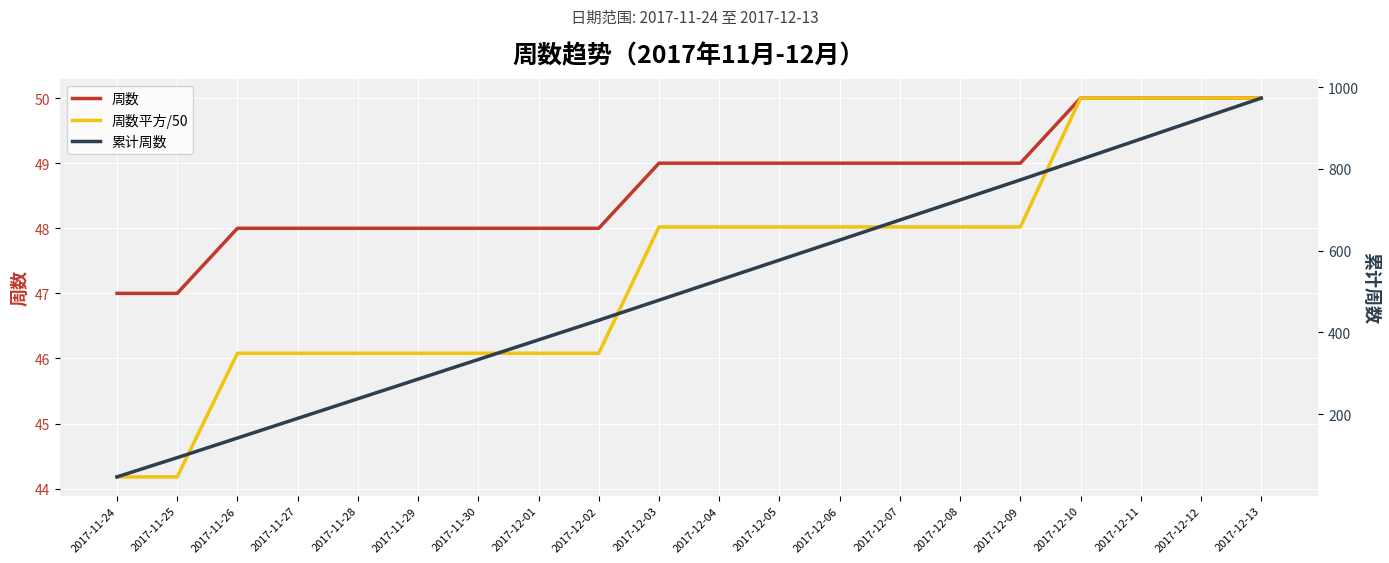

Which label corresponds to the largest value in the chart?

2017-12-13